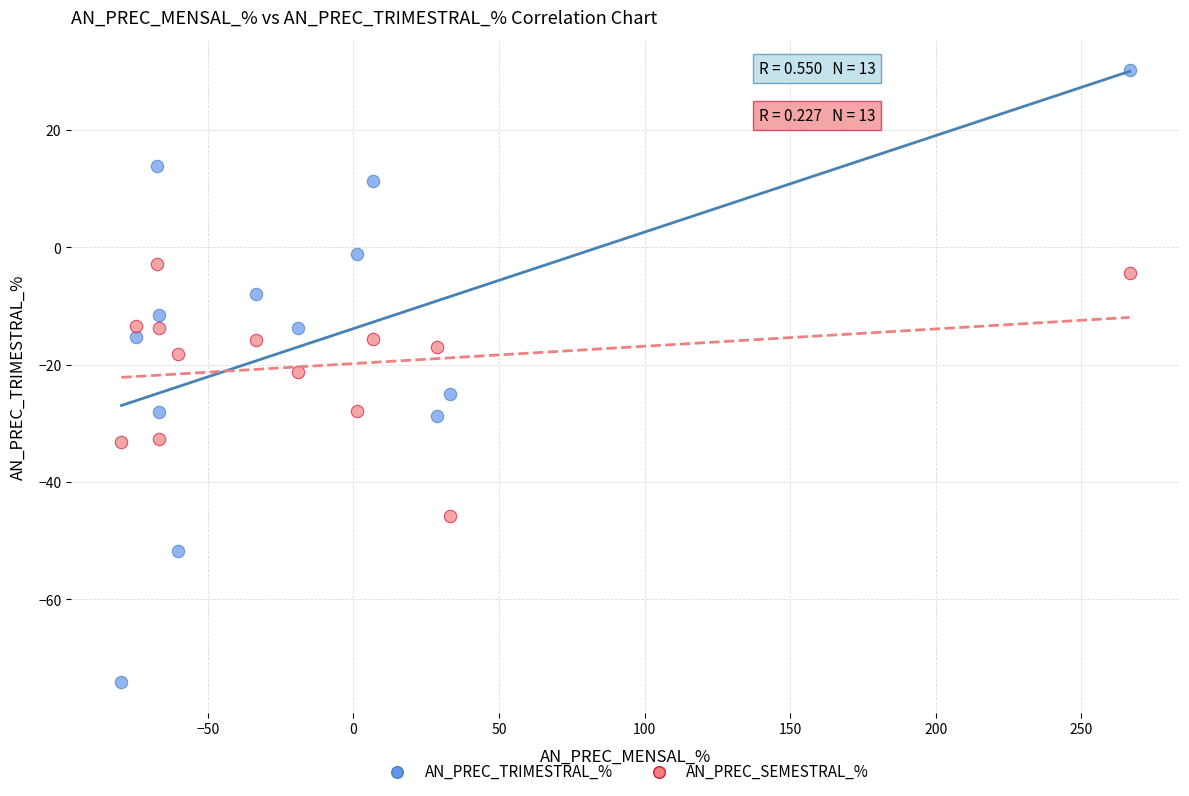

Which series contains the highest Y value?

AN_PREC_TRIMESTRAL_%